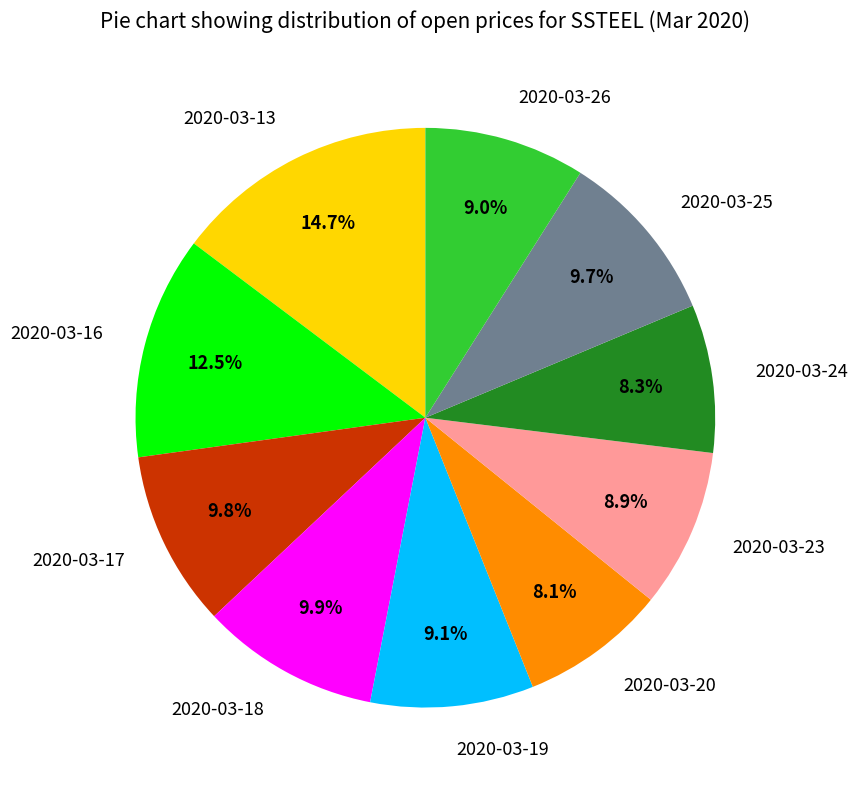

Which slice is the largest?

2020-03-13